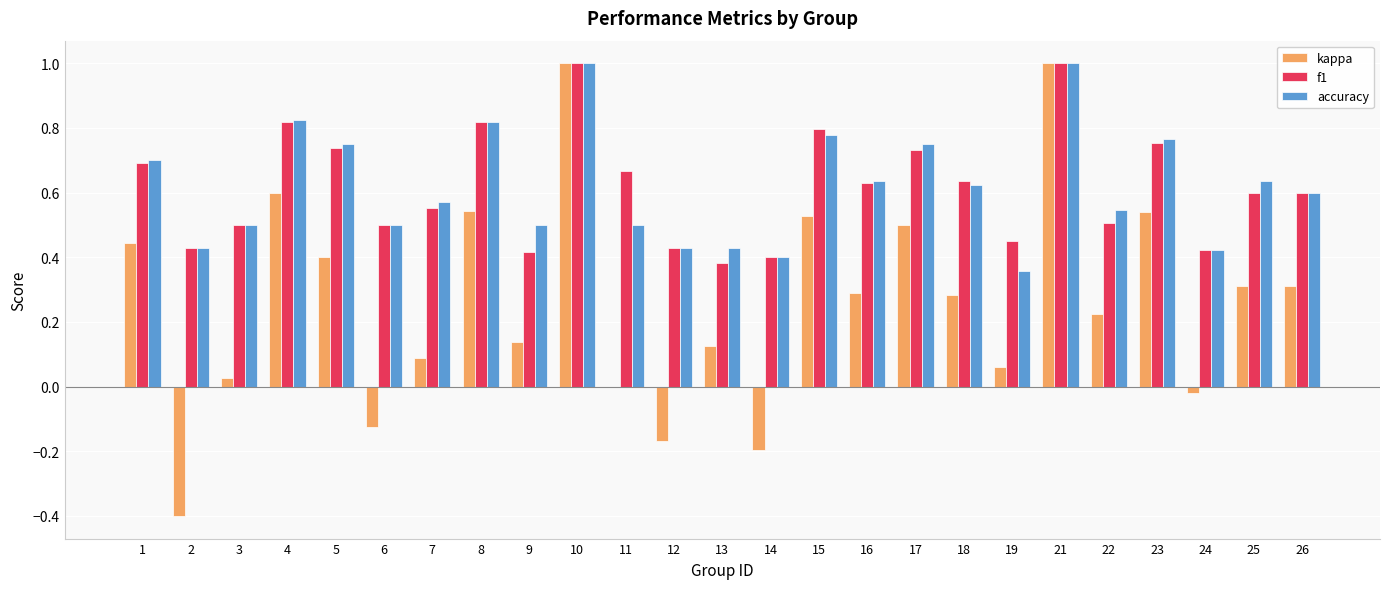

The kappa series shows 1.5 at 21. True or false?

False